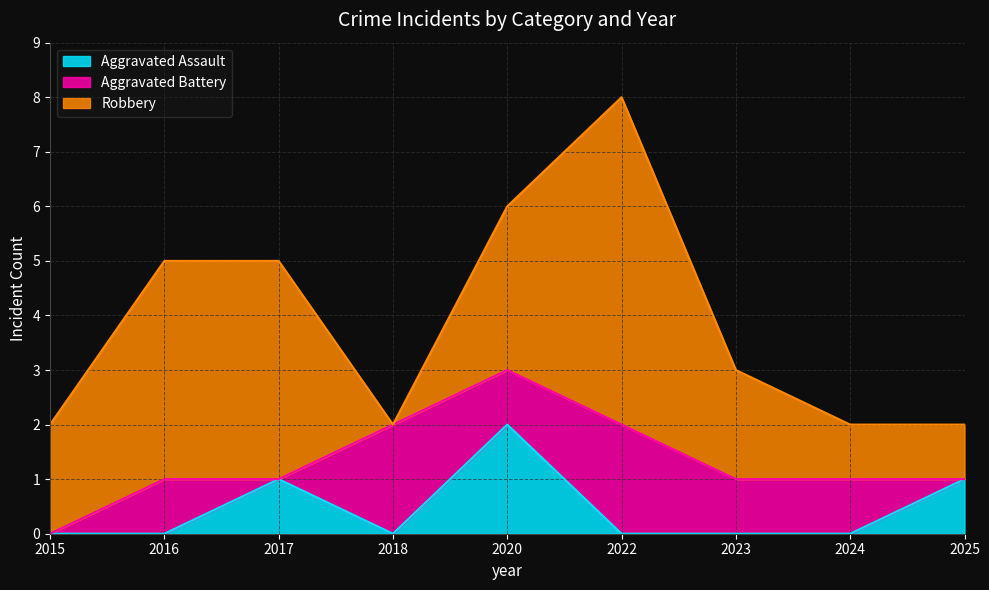

What is the difference between the second highest and second lowest values in the Aggravated Battery series?

2